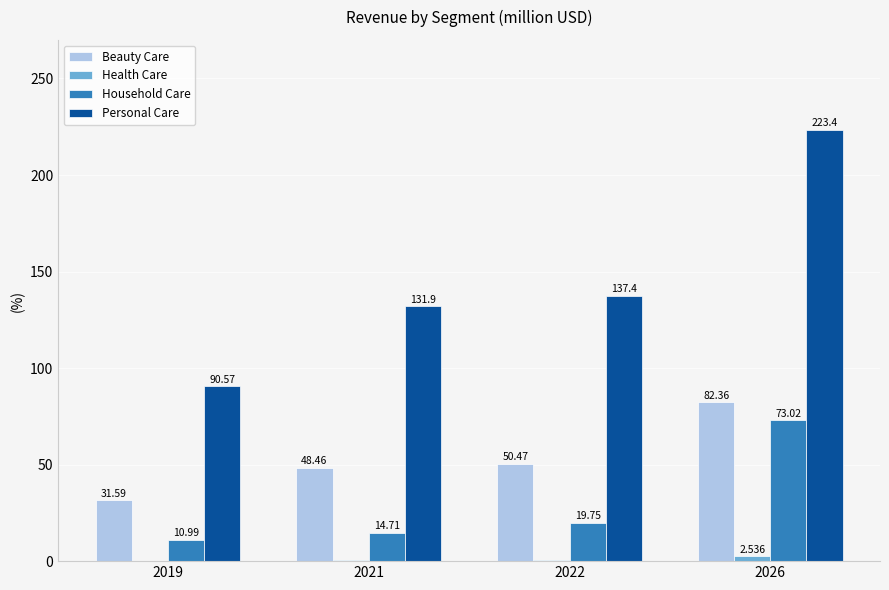

Is the value of Household Care at 2026 greater than the value of Personal Care at 2019?

No